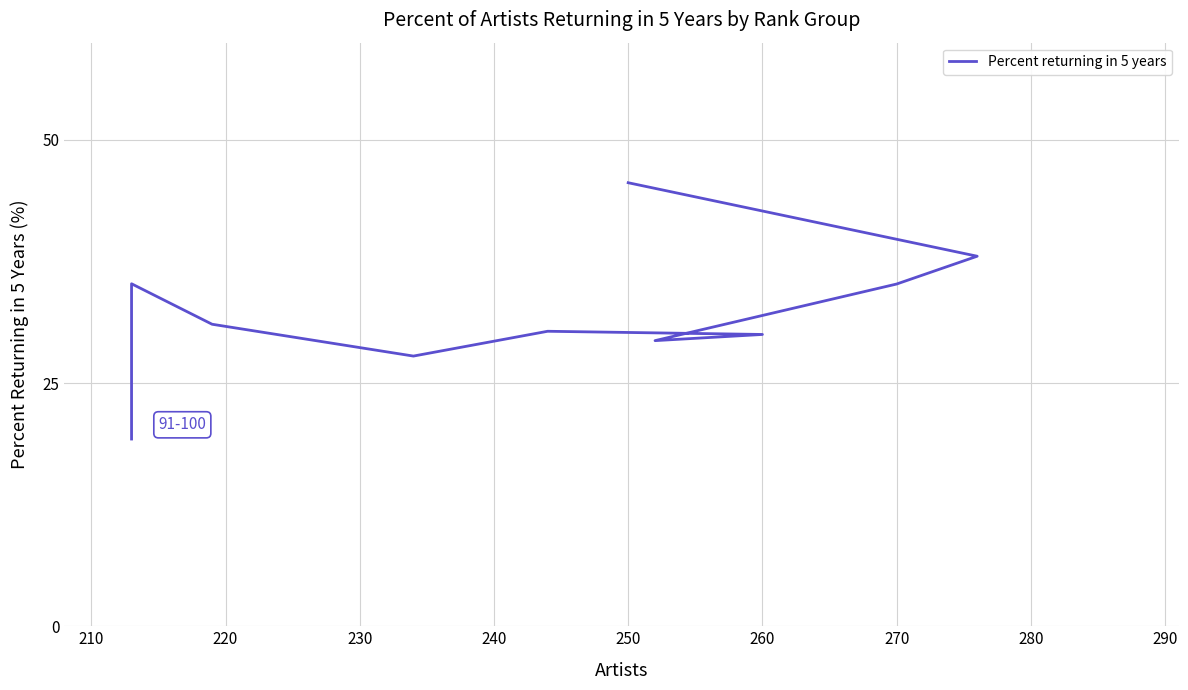

What is the sum of the values at 280 and 250?

65.5